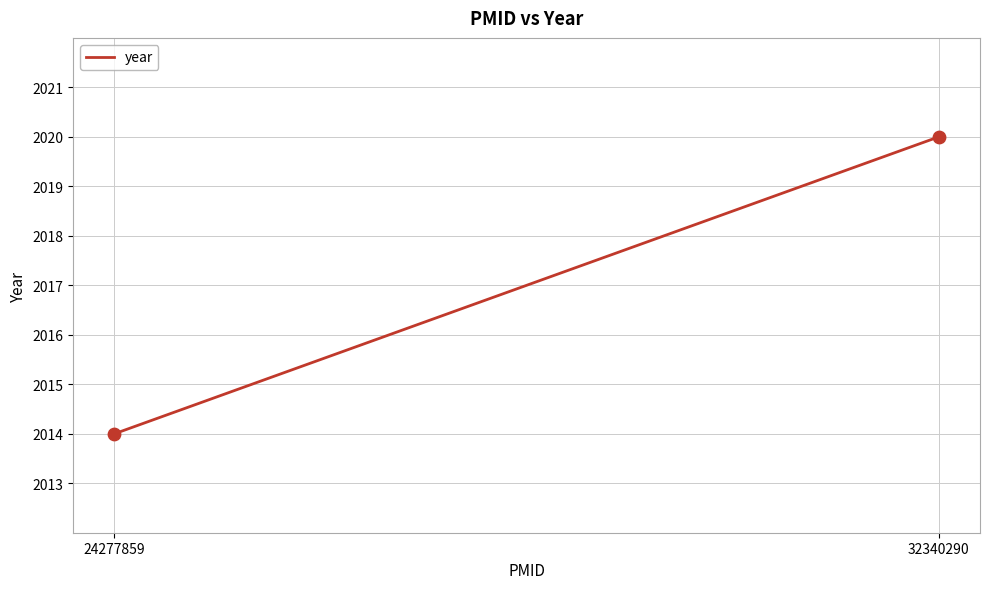

What is the range of Y values (max minus min)?

6